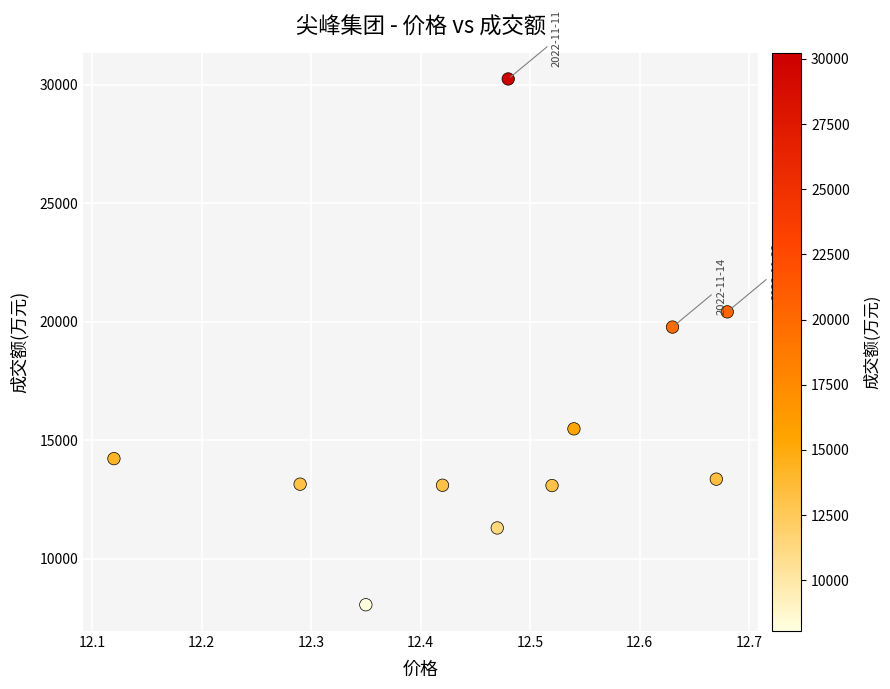

What is the range of Y values (max minus min)?

22179